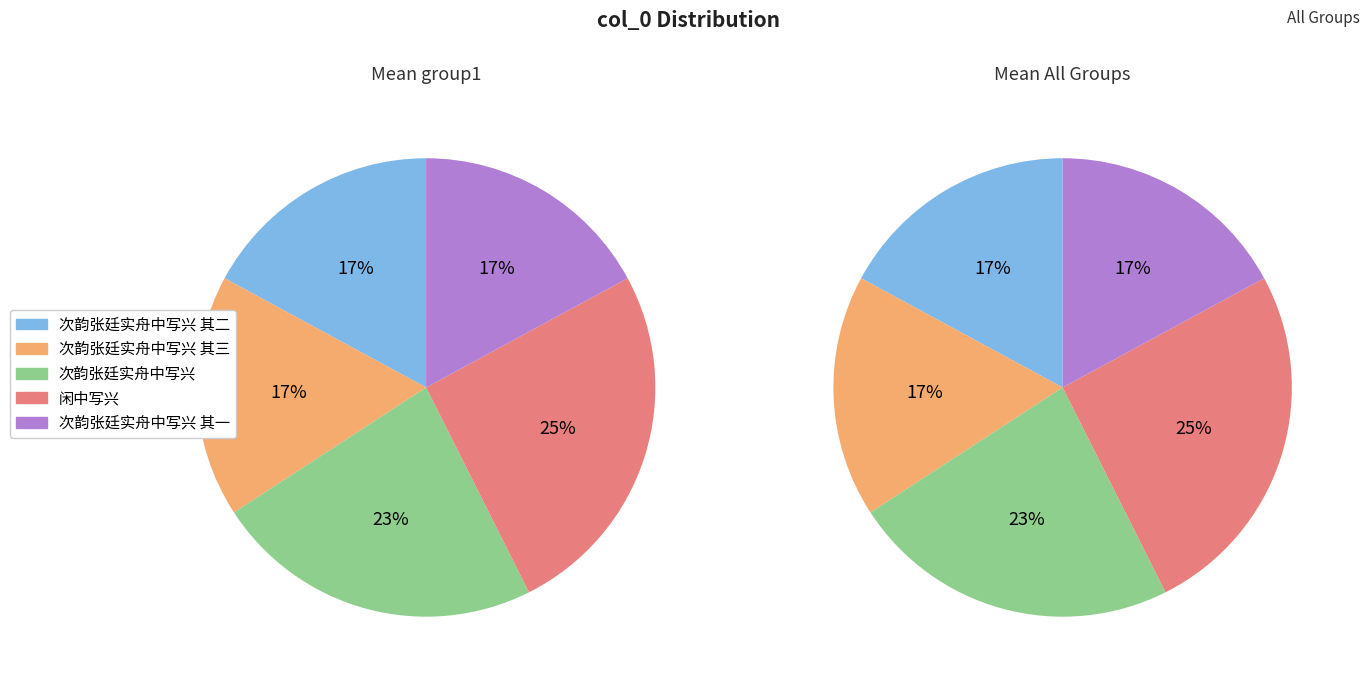

Is the sum of 闲中写兴 and 次韵张廷实舟中写兴 其一 greater than half?

No